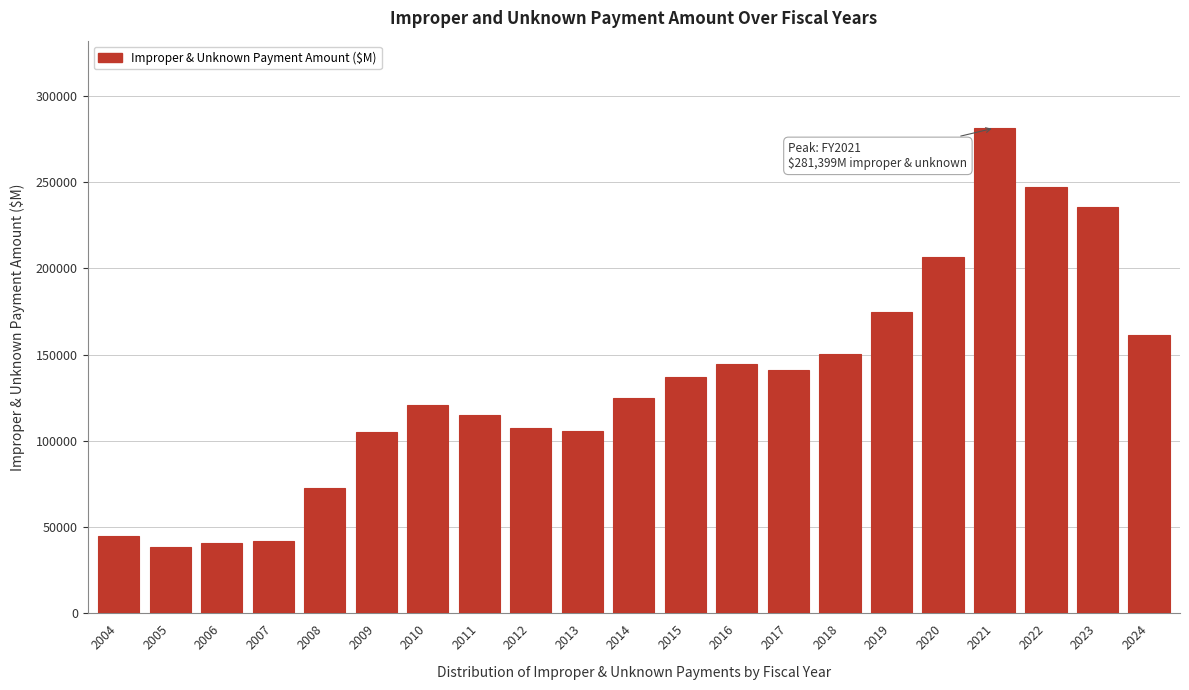

What is the average value?

133244.2